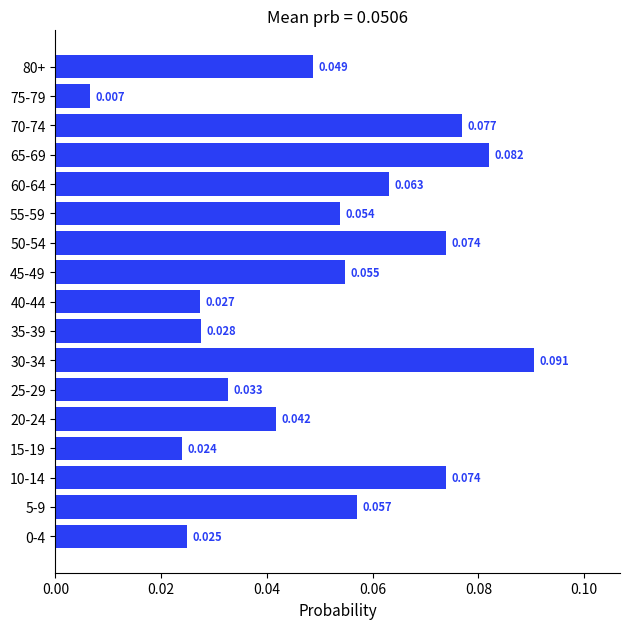

How many bars are there in total?

17